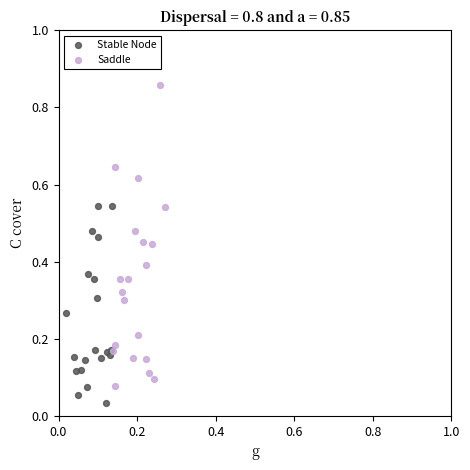

Which series contains the highest Y value?

Saddle